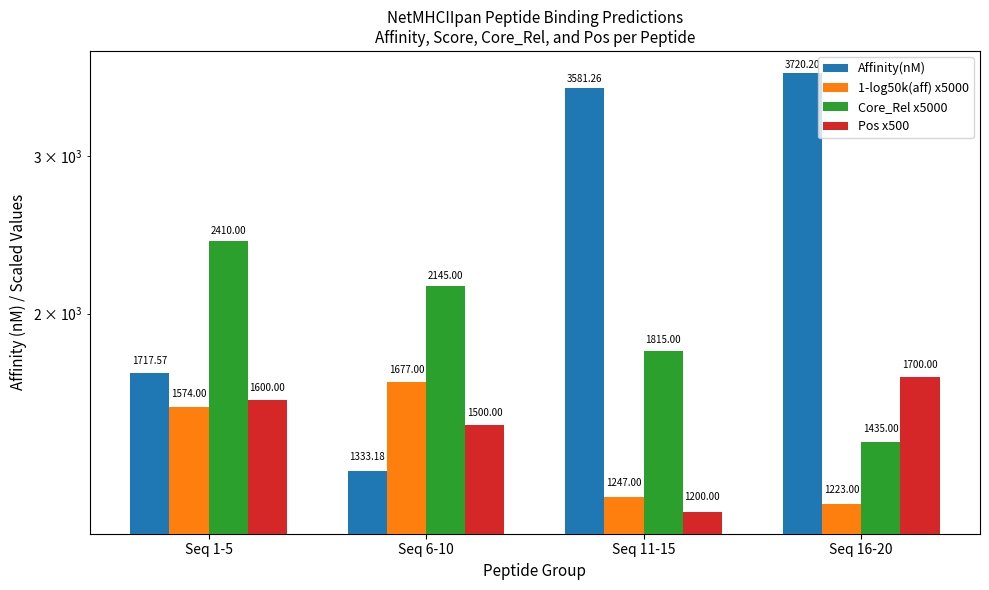

Reading left to right, extract all data points from this chart.

Affinity(nM): Seq 1-5=1717.6	Seq 6-10=1333.2	Seq 11-15=3581.3	Seq 16-20=3720.2
1-log50k(aff) x5000: Seq 1-5=1574.0	Seq 6-10=1677.0	Seq 11-15=1247.0	Seq 16-20=1223.0
Core_Rel x5000: Seq 1-5=2410.0	Seq 6-10=2145.0	Seq 11-15=1815.0	Seq 16-20=1435.0
Pos x500: Seq 1-5=1600.0	Seq 6-10=1500.0	Seq 11-15=1200.0	Seq 16-20=1700.0